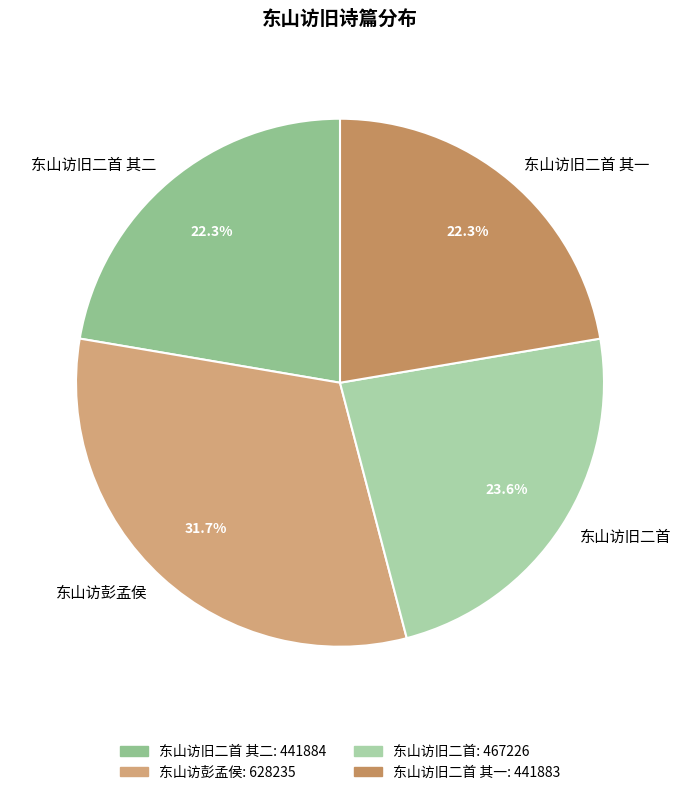

To the nearest percent, what is the difference between the largest and smallest slice percentages?

9%